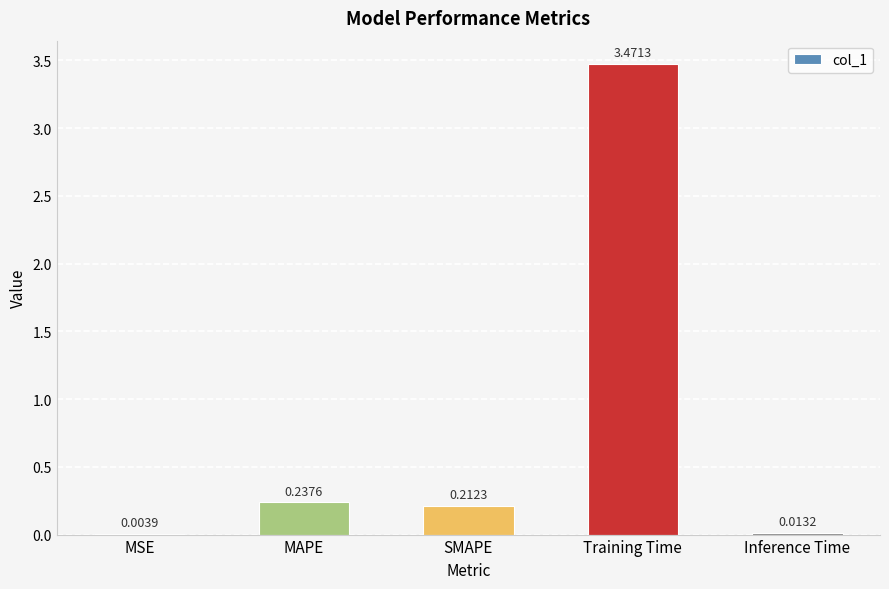

Between Training Time and MSE, which is larger?

Training Time